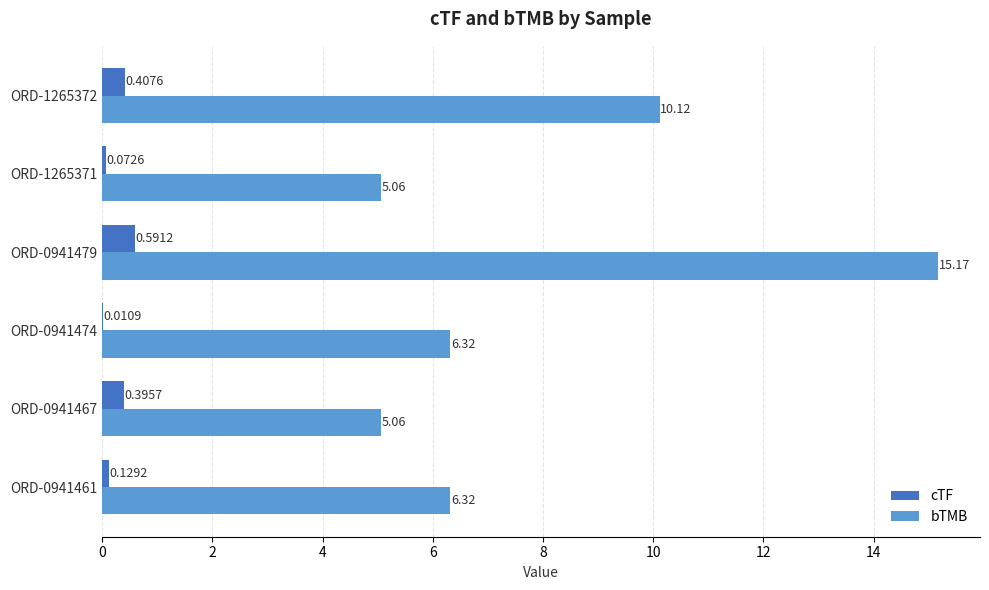

What are all the series names shown in the legend?

cTF, bTMB